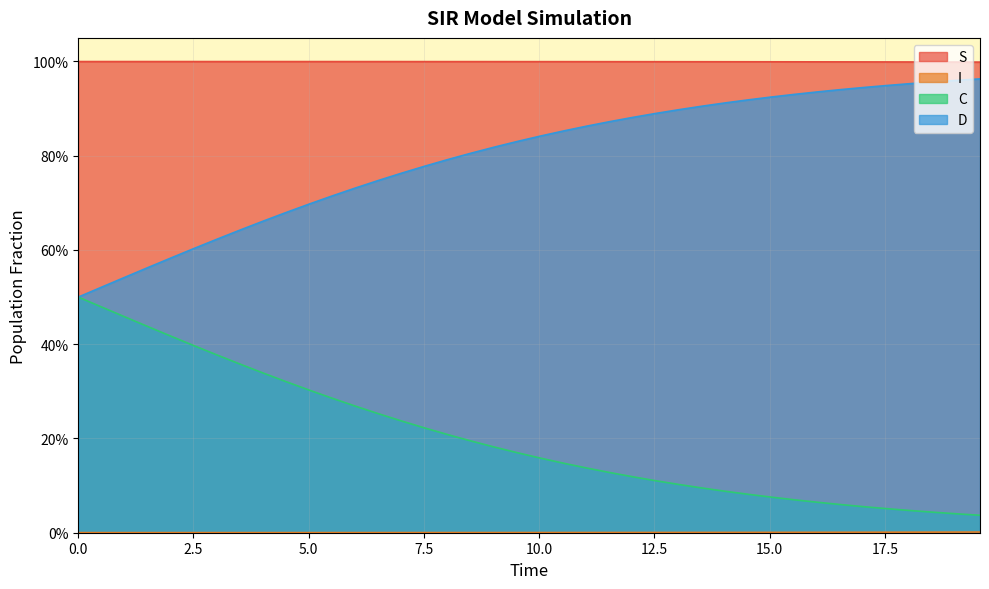

List the series in order of their overall mean, lowest first.

I, C, D, S